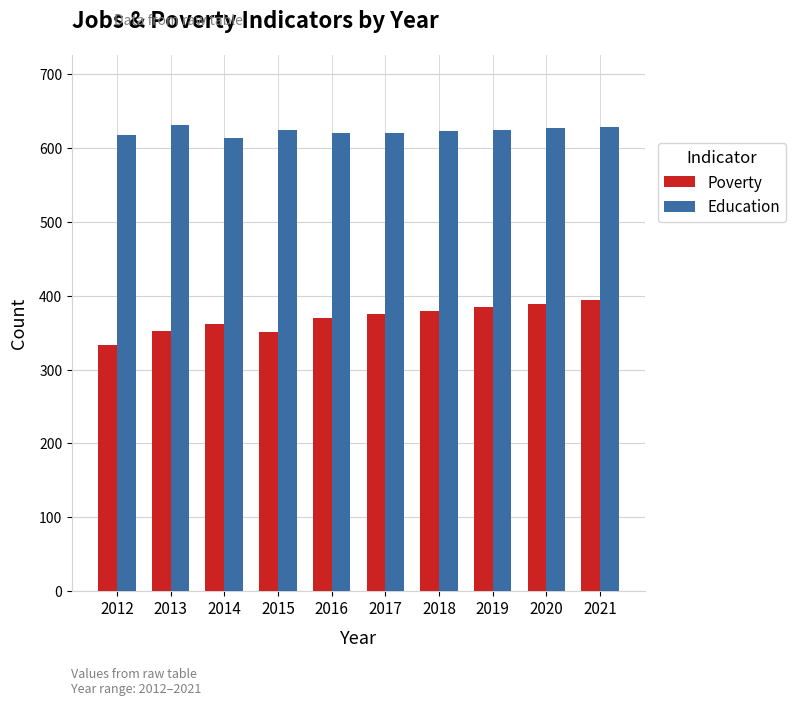

Which series has the largest total across all categories?

Education